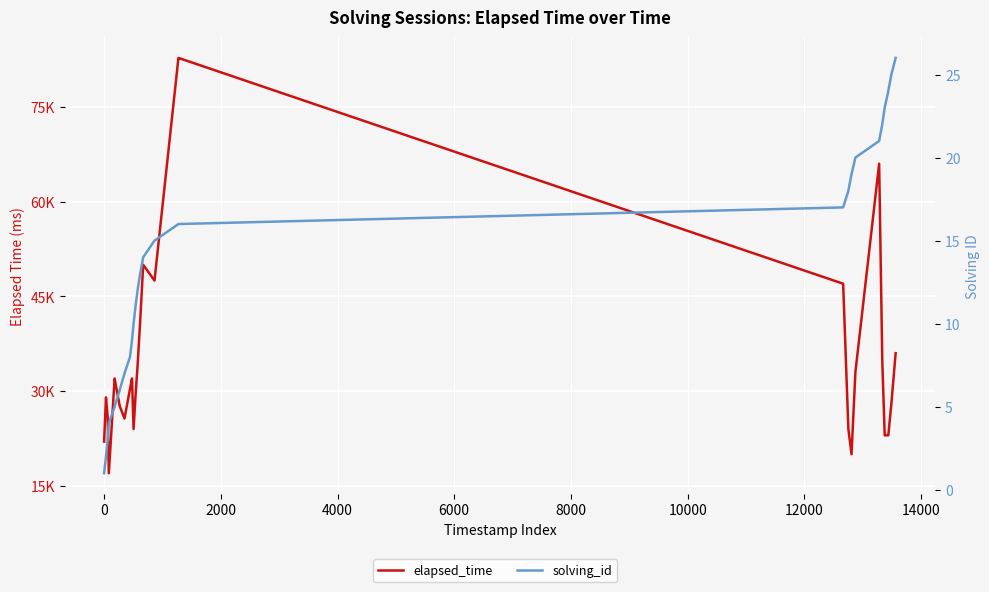

Rank the series by their average value, from lowest to highest.

solving_id, elapsed_time